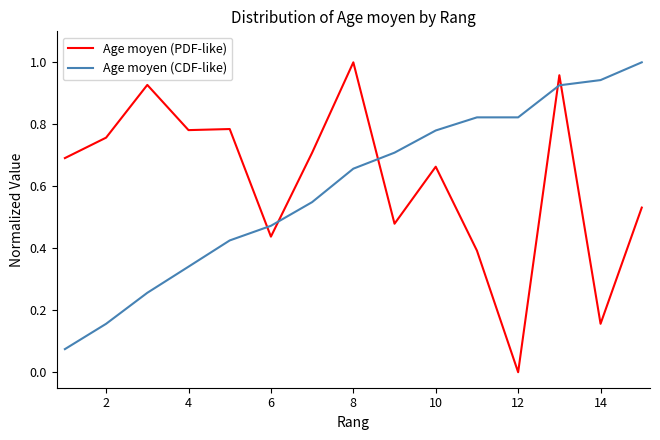

Does the chart have visible grid lines?

No